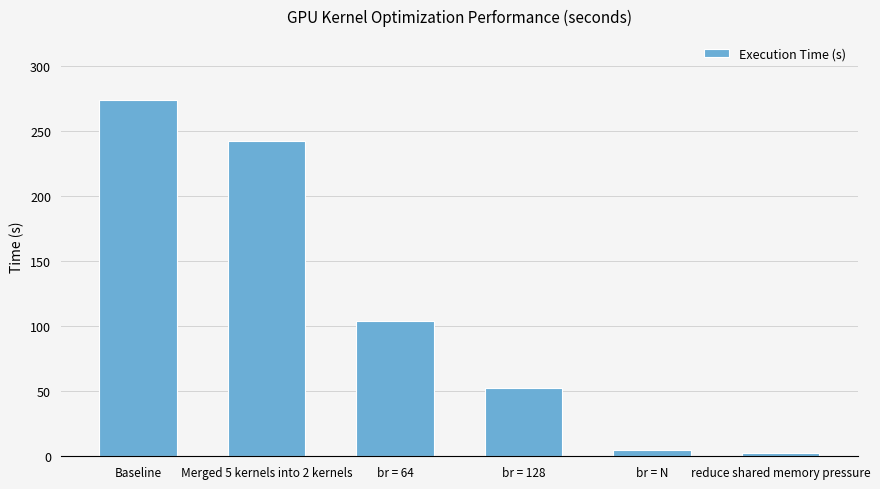

What is the smallest value displayed?

2.4